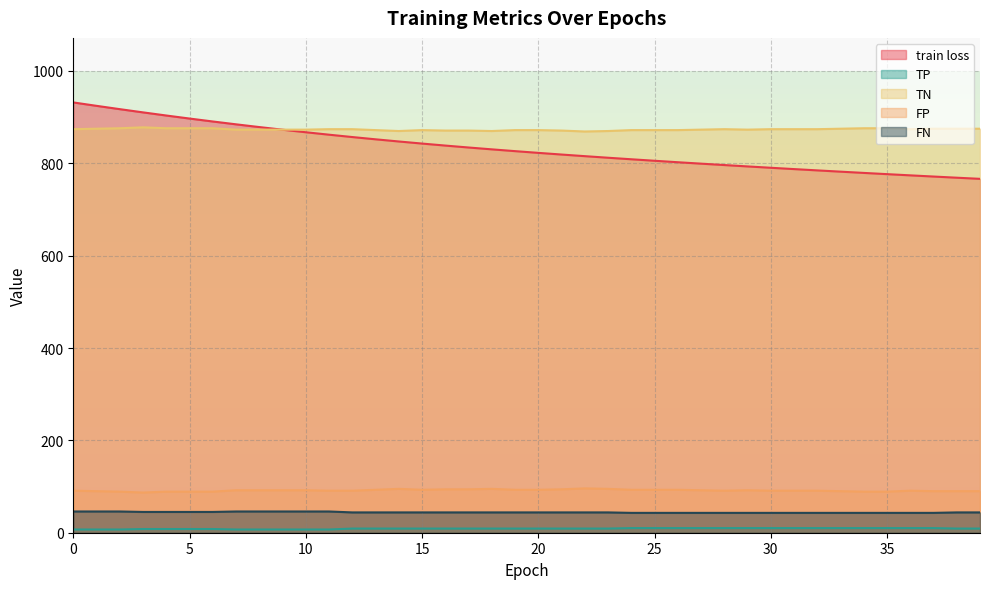

In FP, how many points are higher than both neighbors (excluding endpoints)?

5